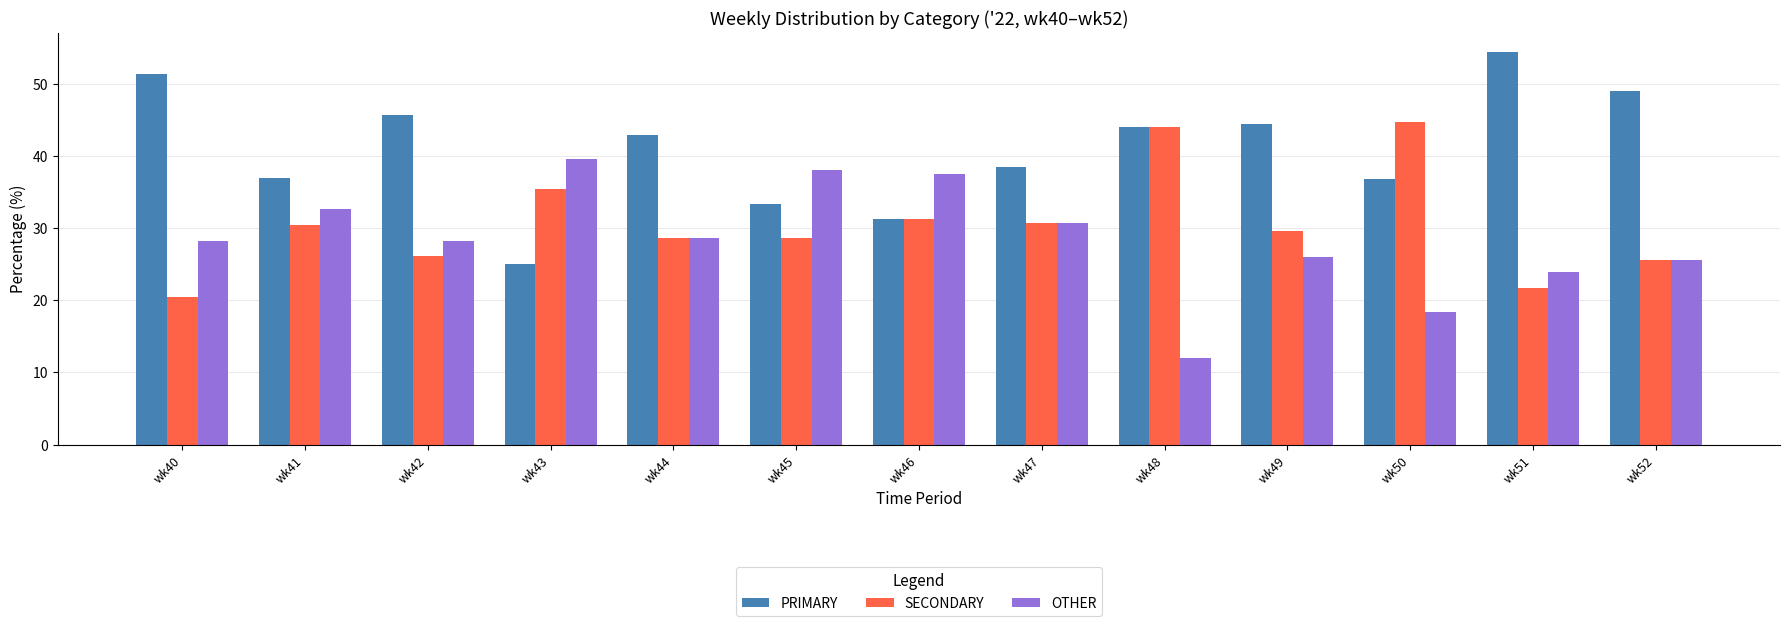

Count the number of categories in the chart.

13